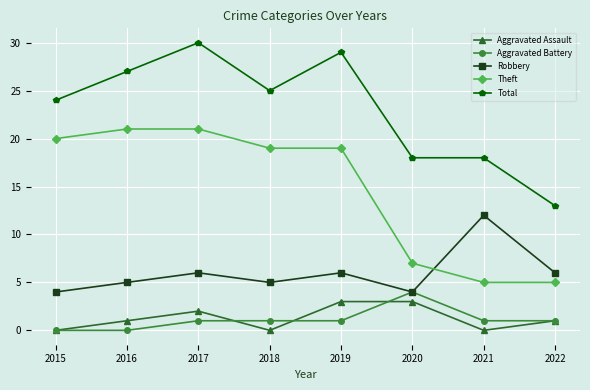

What are all the series names shown in the legend?

Aggravated Assault, Aggravated Battery, Robbery, Theft, Total